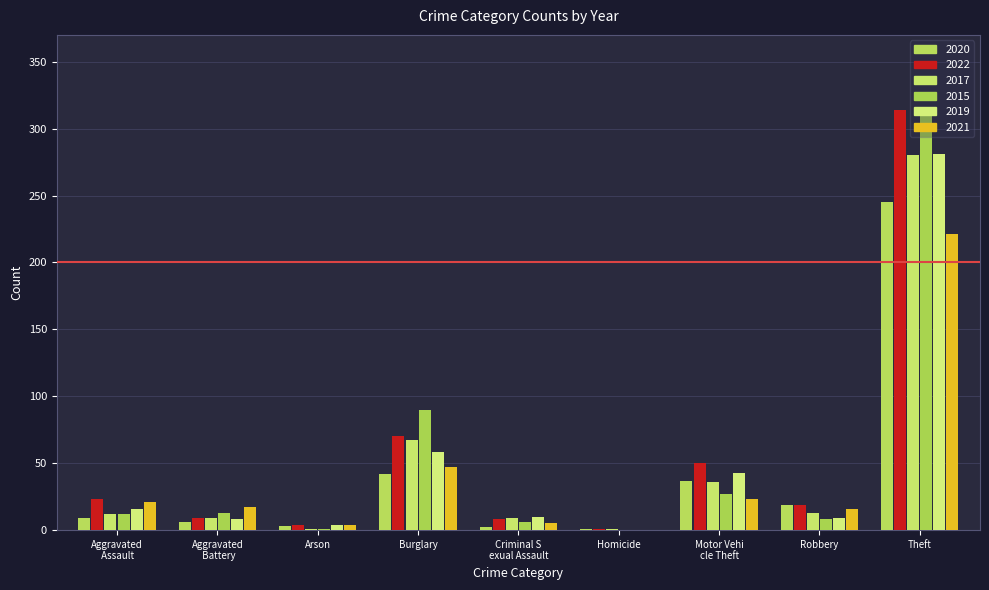

The 2017 series shows 398 at Theft. True or false?

False